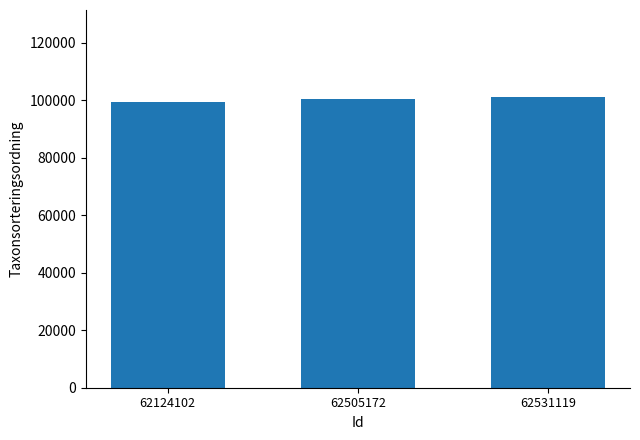

What is the ratio of the value at 62124102 to the value at 62505172?

1.0